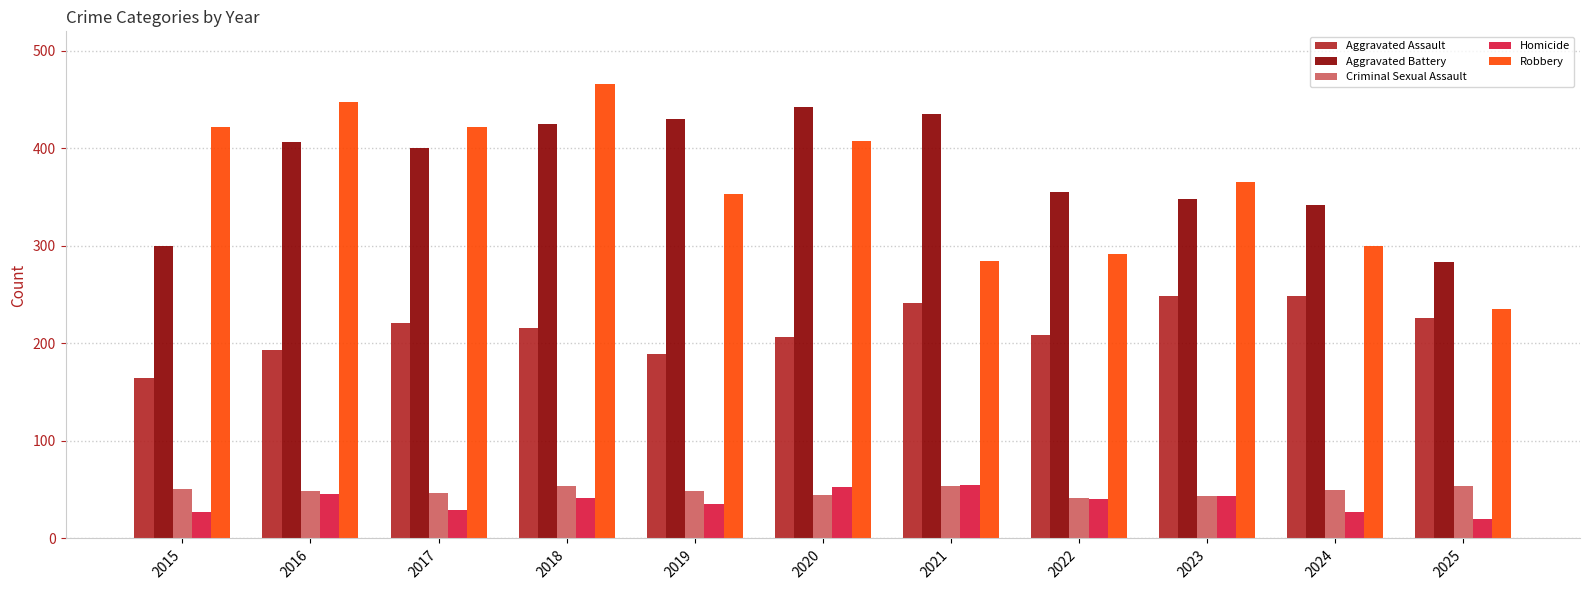

What is the sum of the Aggravated Battery values at 2017 and 2021?

835